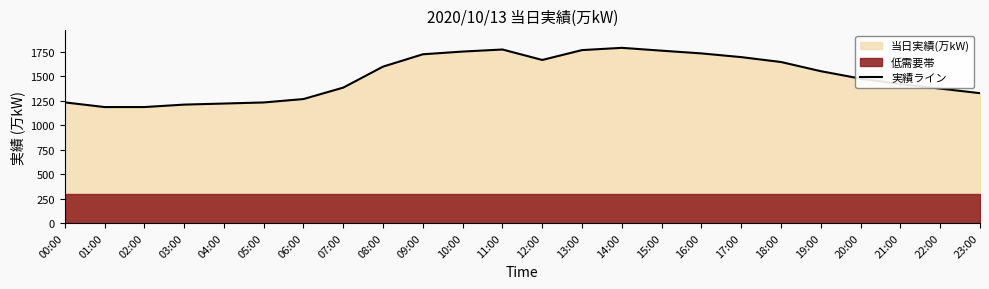

What is the value of the 16th point from the left?

1763